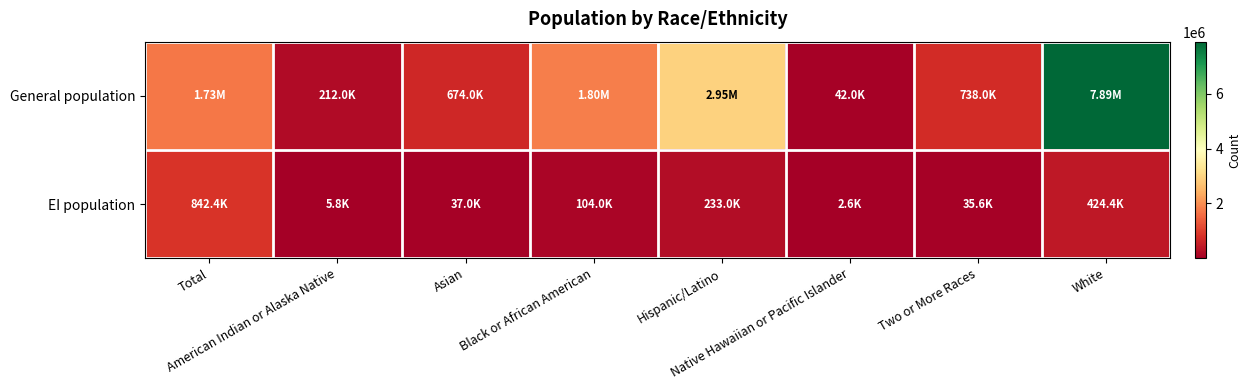

At Two or More Races, list the series in order from smallest to largest.

EI population, General population